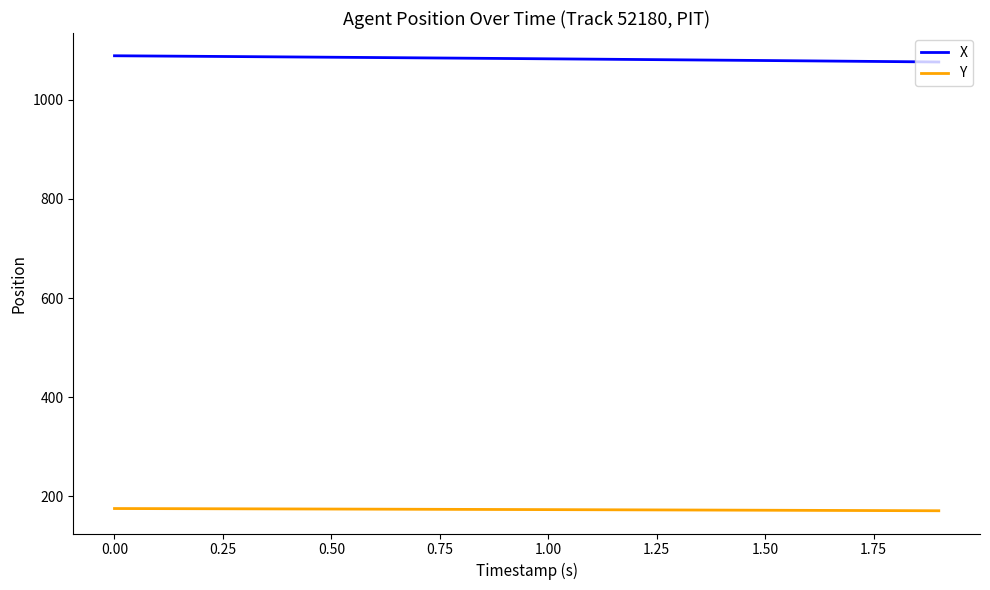

How many lines are shown in the chart?

2